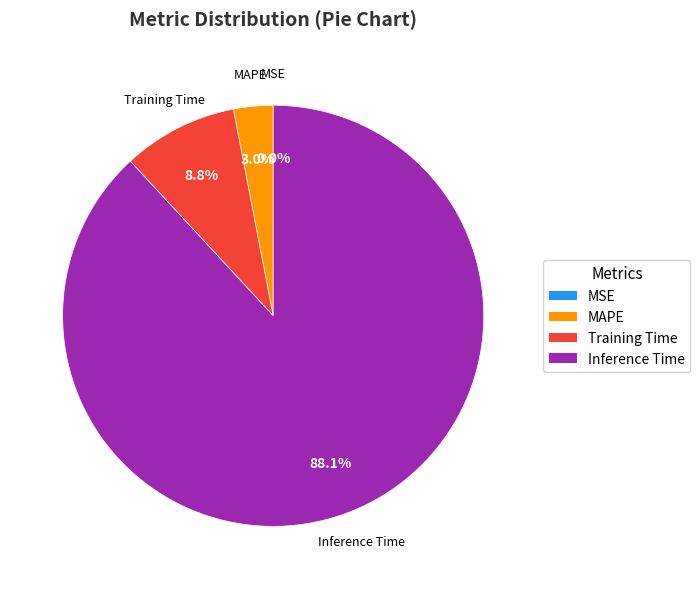

Does any single category account for the majority?

Yes